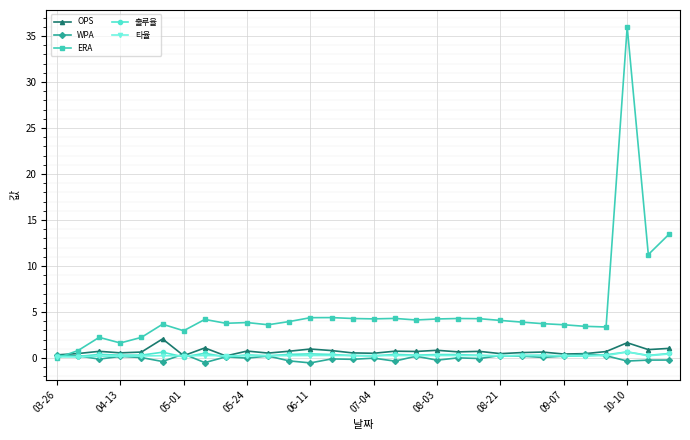

Which series has the largest total across all categories?

ERA